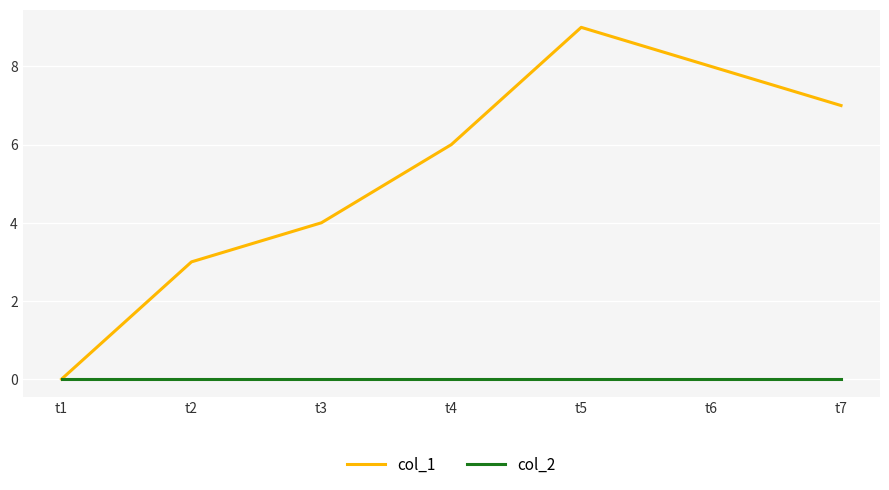

Reading left to right, extract all data points from this chart.

col_1: 0	3	4	6	9	8	7
col_2: 0	0	0	0	0	0	0